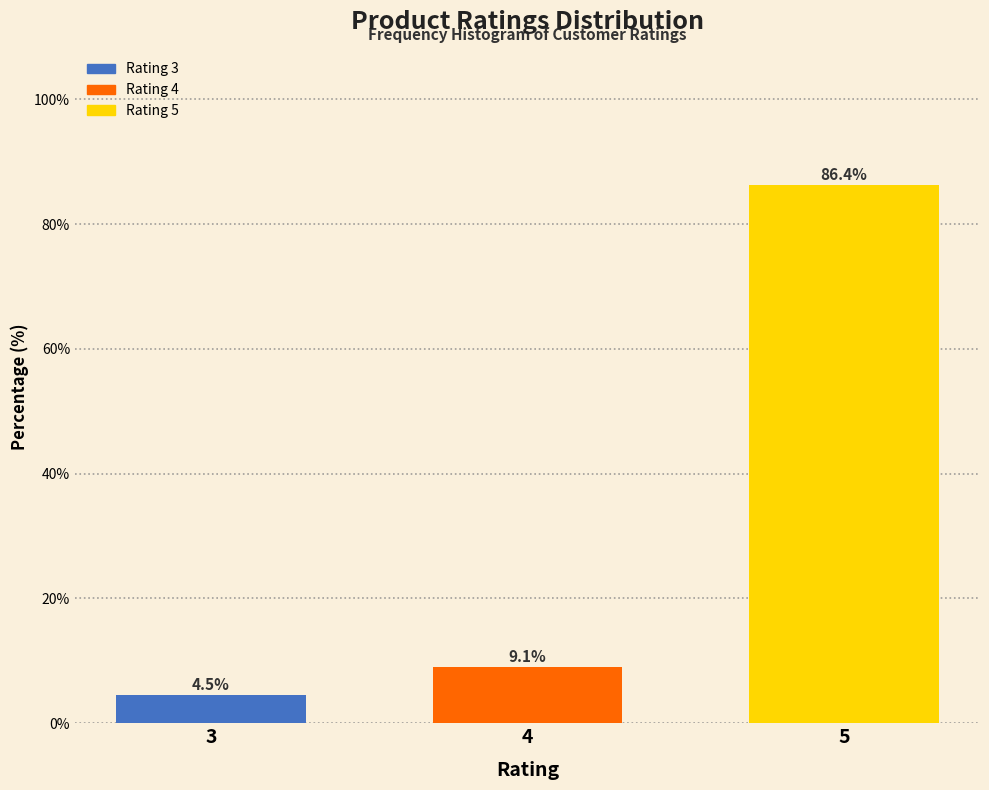

Reading left to right, what are all the values shown in this chart?

4.5	9.1	86.4